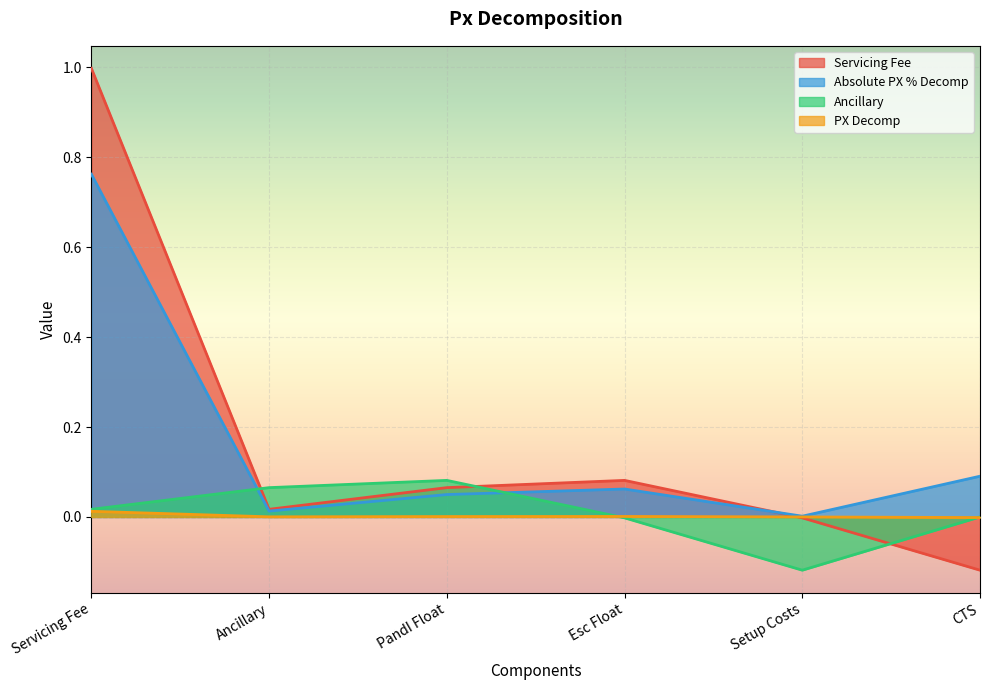

What is the difference between the Ancillary values at PandI Float and Setup Costs?

0.2